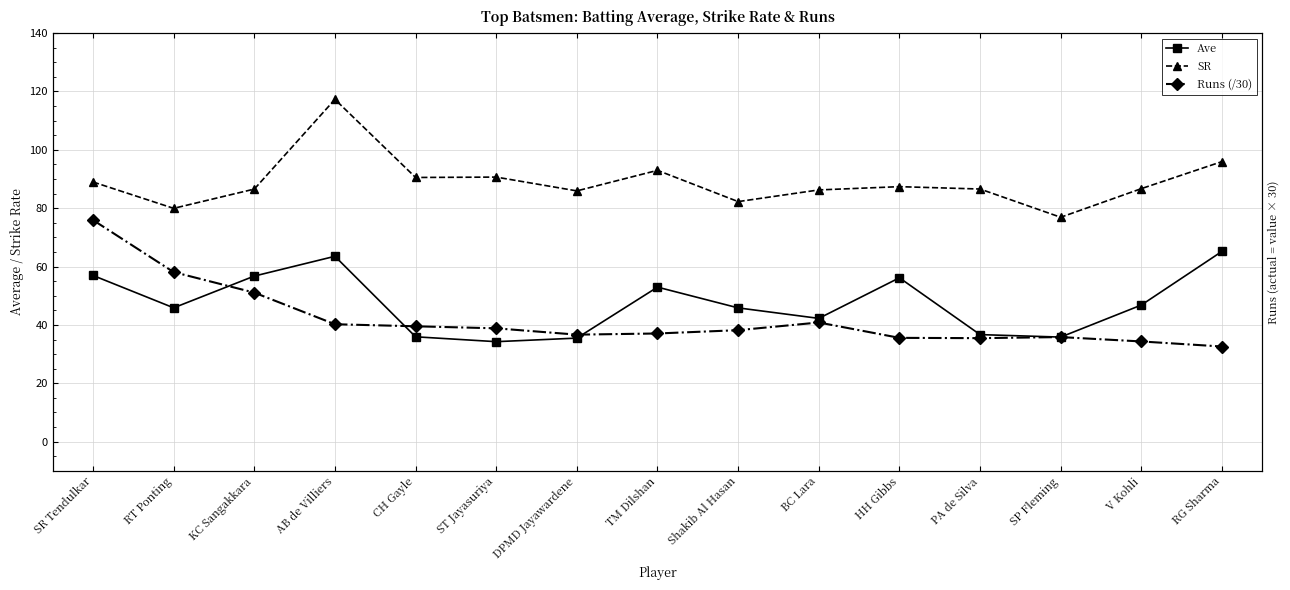

What is the difference between the maximum and minimum values in the Ave series?

30.9